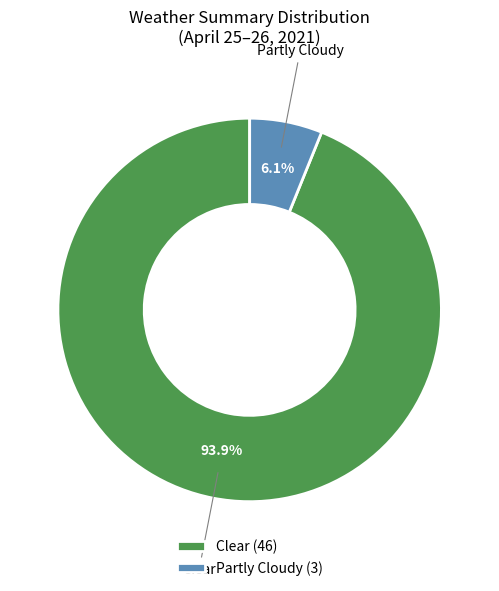

Which category has the biggest portion of the pie?

Clear (46)